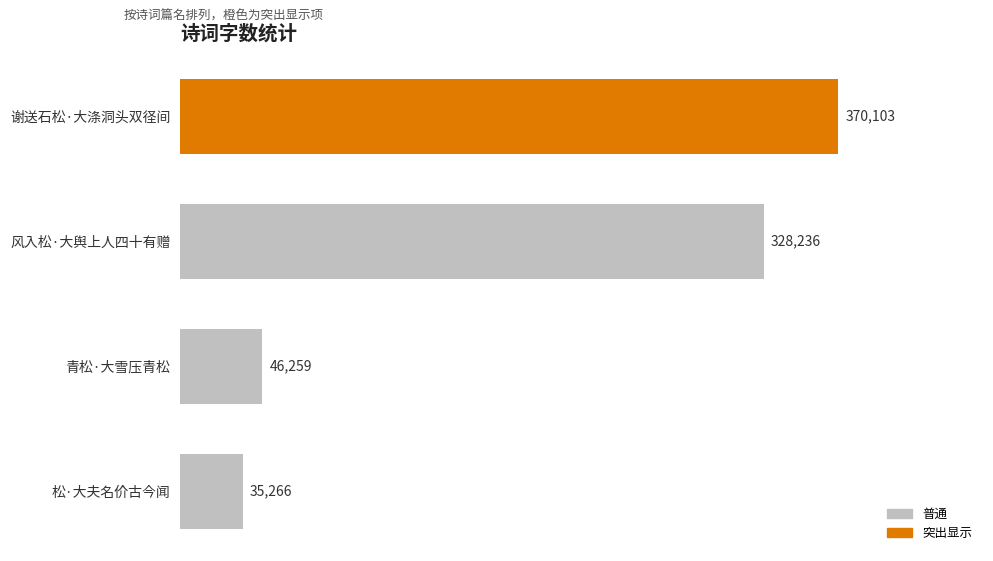

Rank the categories by value from lowest to highest.

松·大夫名价古今闻, 青松·大雪压青松, 风入松·大舆上人四十有赠, 谢送石松·大涤洞头双径间